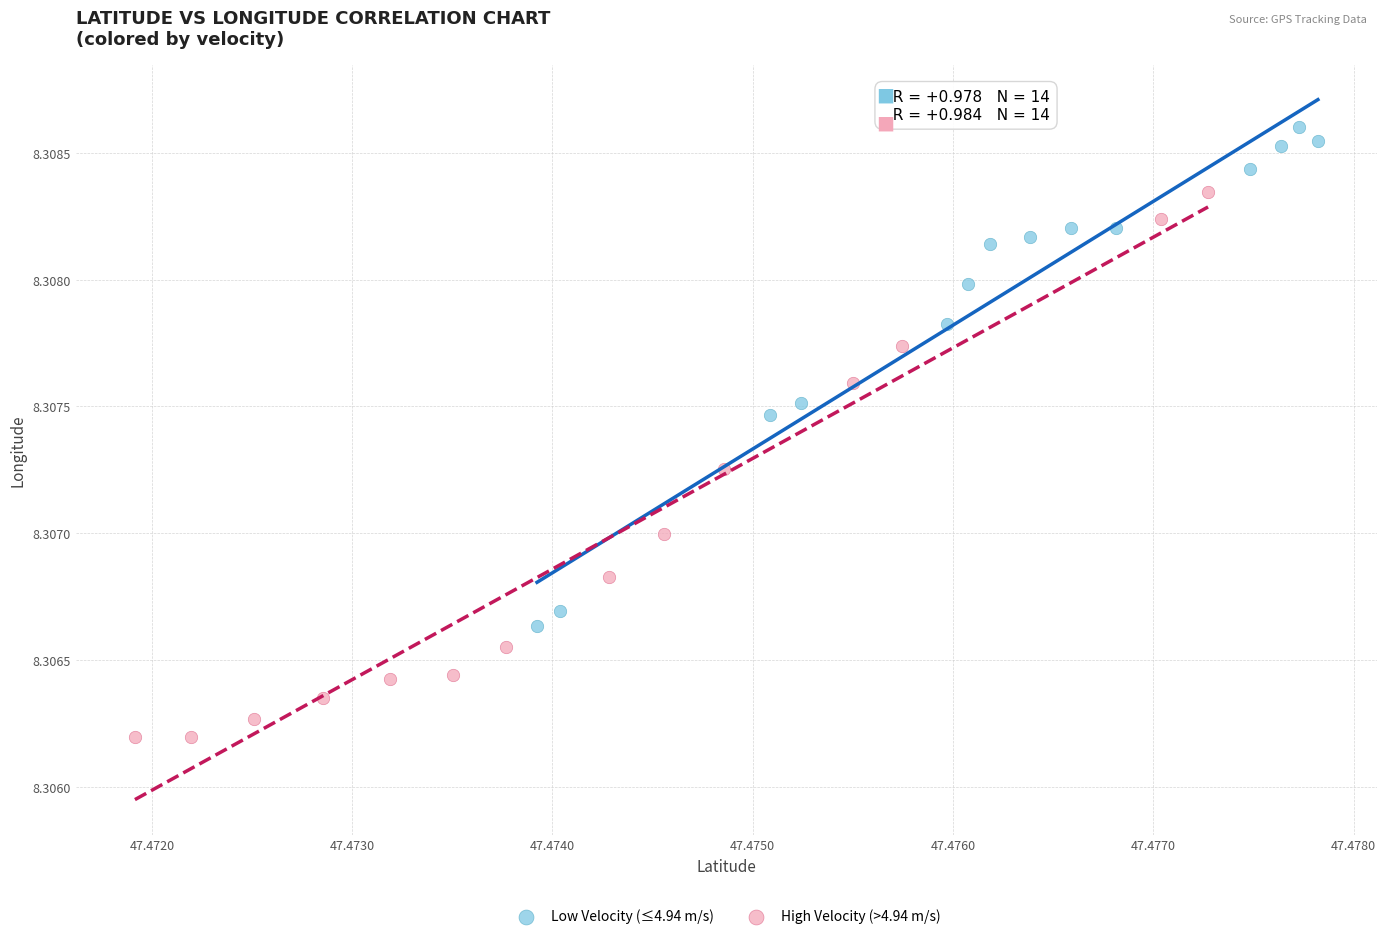

Which series reaches the maximum Y coordinate?

Low Velocity (≤4.94 m/s)